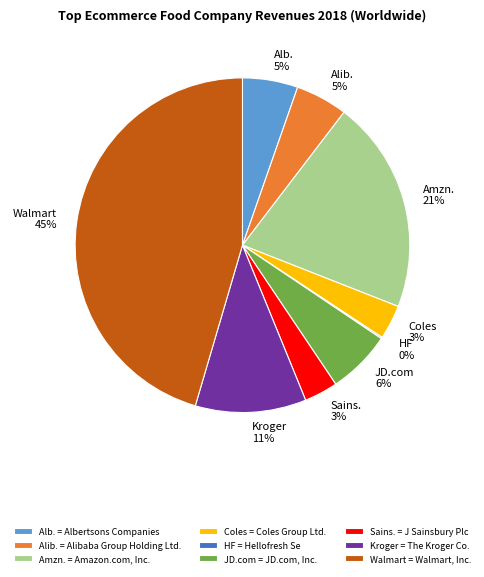

Do Walmart = Walmart, Inc. and JD.com = JD.com, Inc. together represent more than half of the pie?

Yes